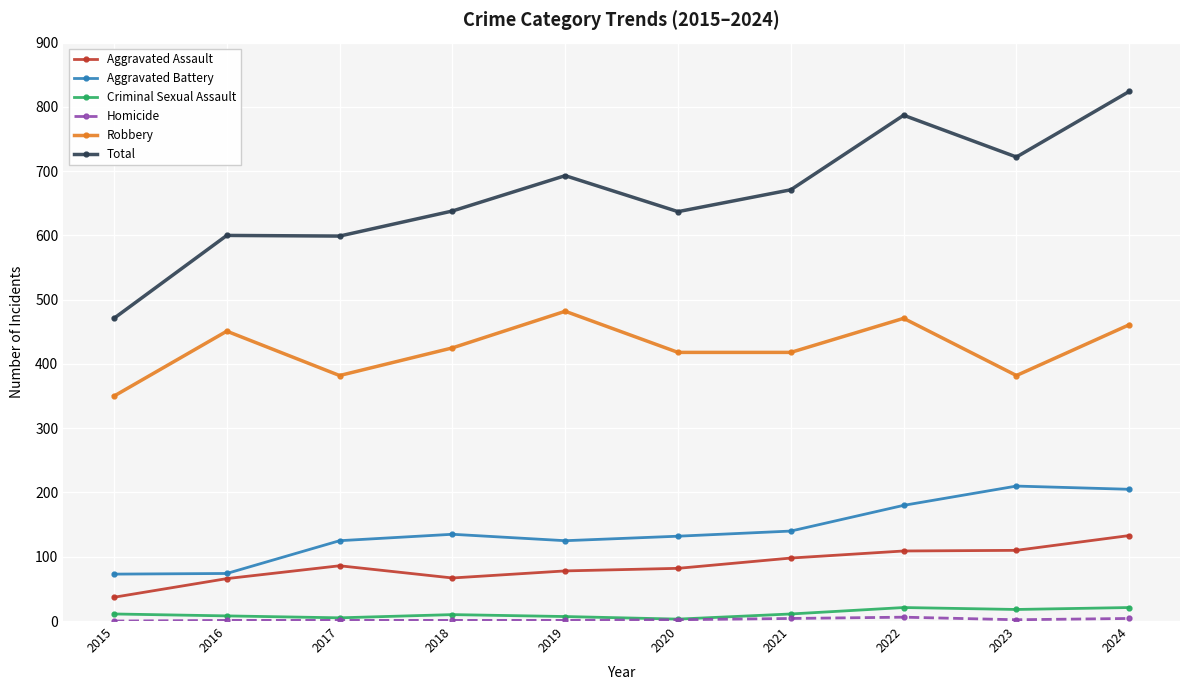

What is the average value of the Aggravated Assault series?

87